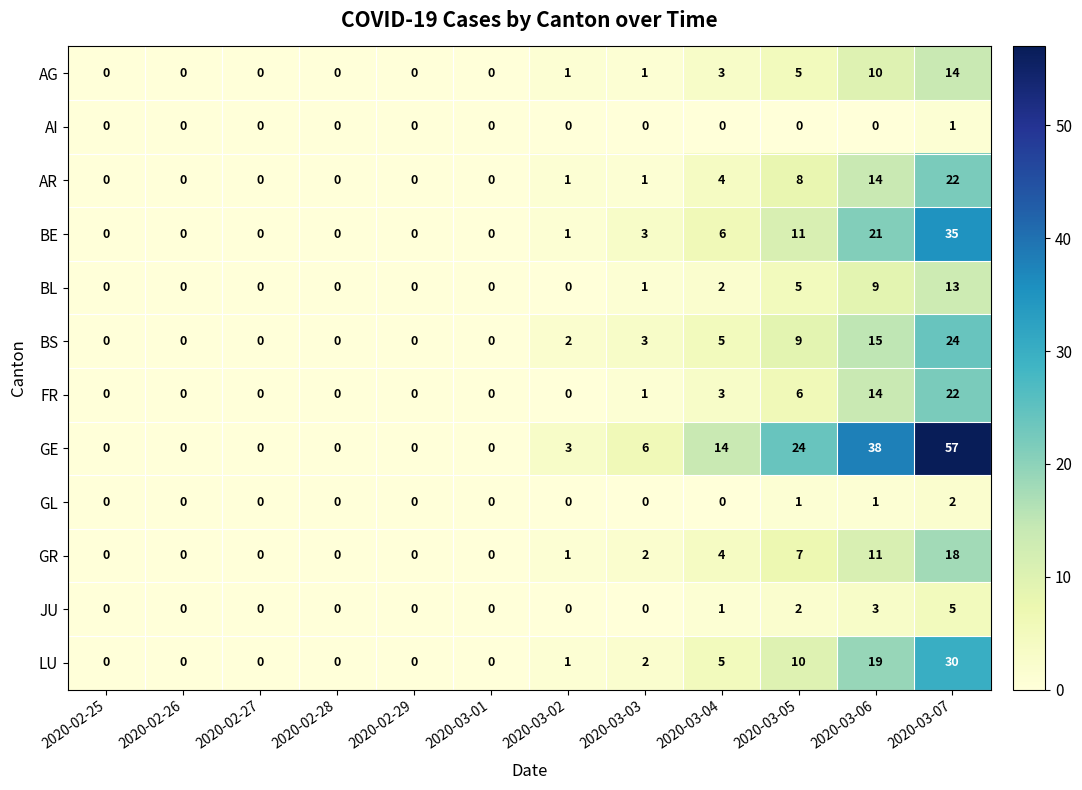

At how many categories does at least one series exceed 52?

1